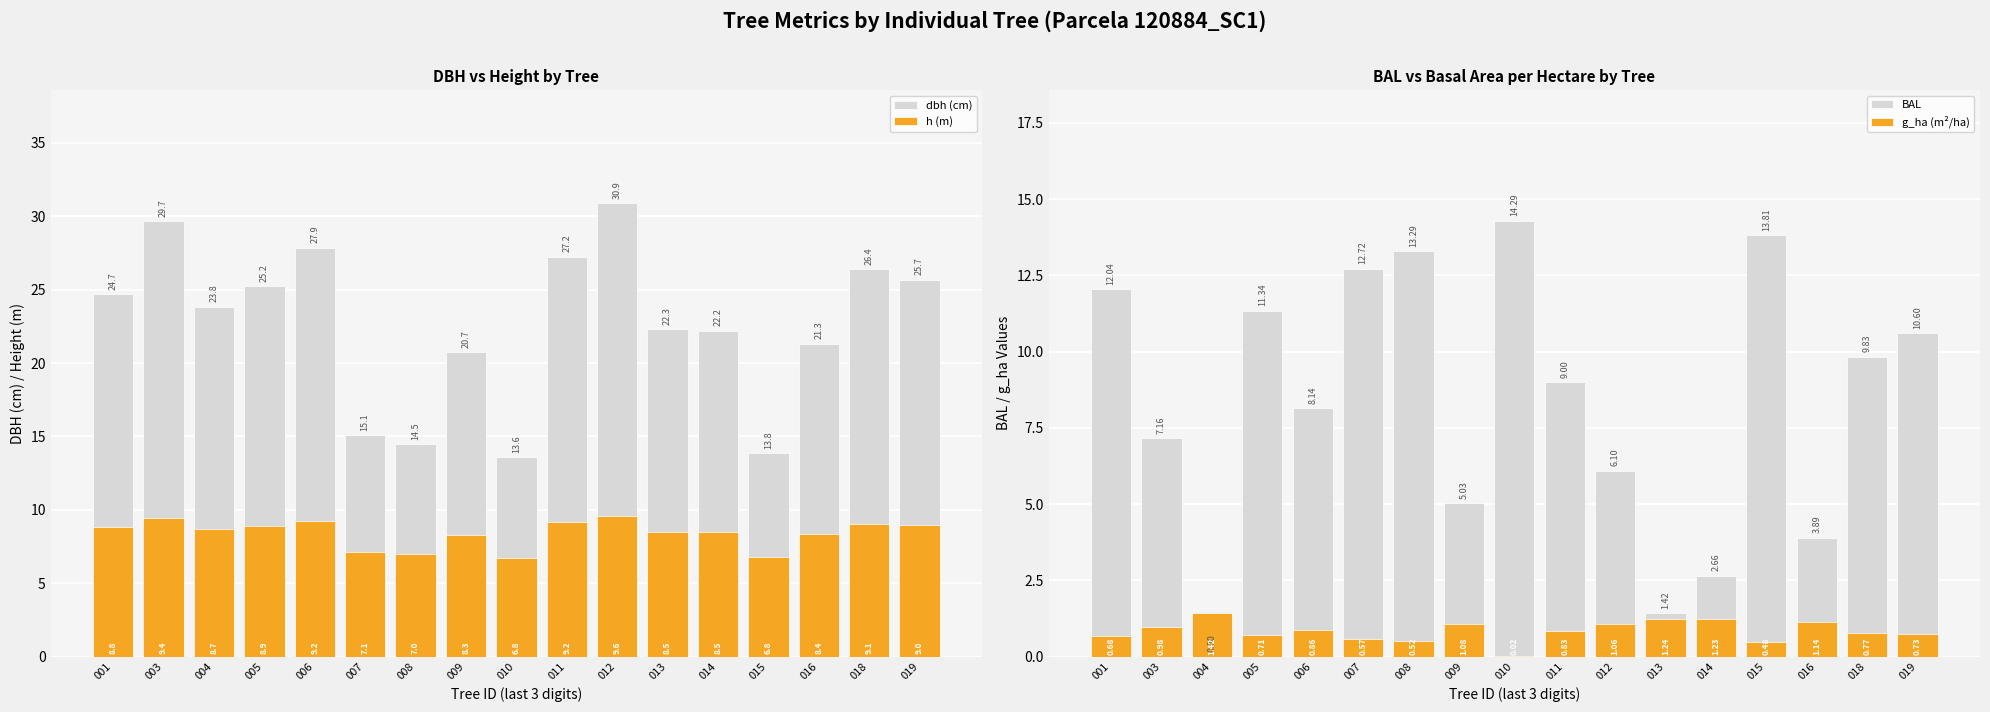

Reading left to right, transcribe all the data shown in this chart.

dbh (cm): 24.7	29.7	23.8	25.2	27.9	15.1	14.5	20.7	13.6	27.2	30.9	22.3	22.2	13.8	21.3	26.4	25.7
h (m): 8.8	9.4	8.7	8.9	9.2	7.1	7.0	8.3	6.8	9.2	9.6	8.5	8.5	6.8	8.4	9.1	9.0
BAL: 12.0	7.2	0.0	11.3	8.1	12.7	13.3	5.0	14.3	9.0	6.1	1.4	2.7	13.8	3.9	9.8	10.6
g_ha (m²/ha): 0.7	1.0	1.4	0.7	0.9	0.6	0.5	1.1	0.0	0.8	1.1	1.2	1.2	0.5	1.1	0.8	0.7